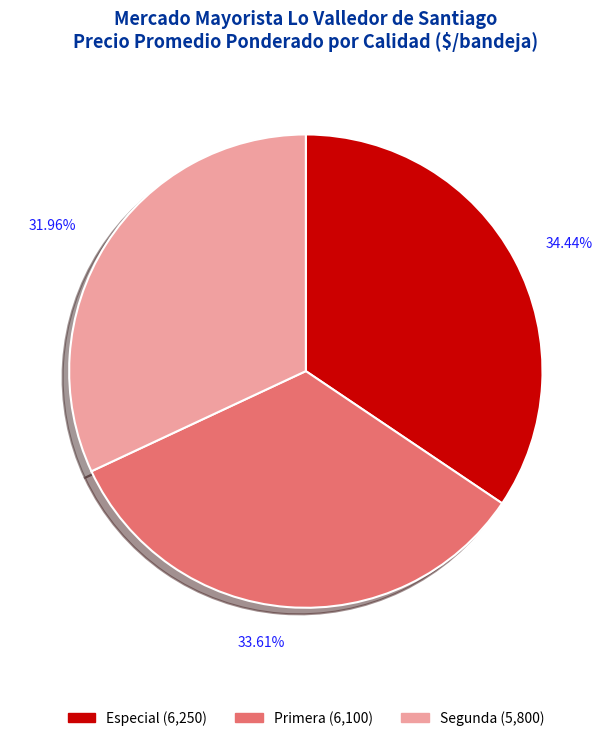

Which category has the smallest portion of the pie?

Segunda